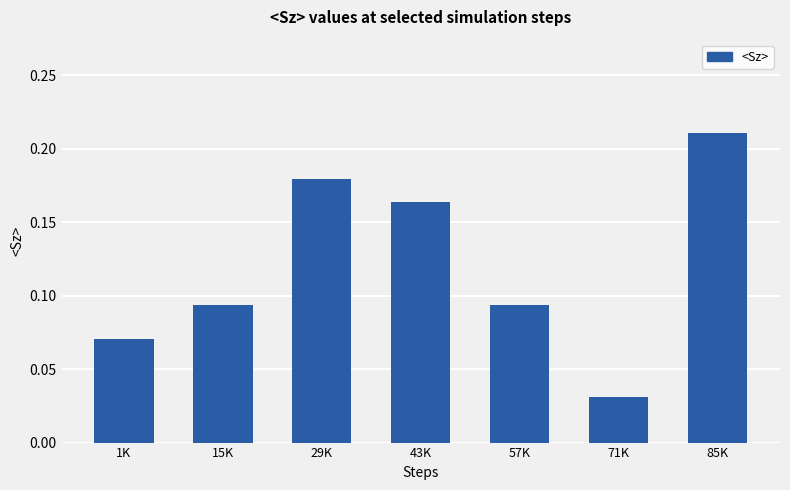

Which category has the lowest value across all series?

71K